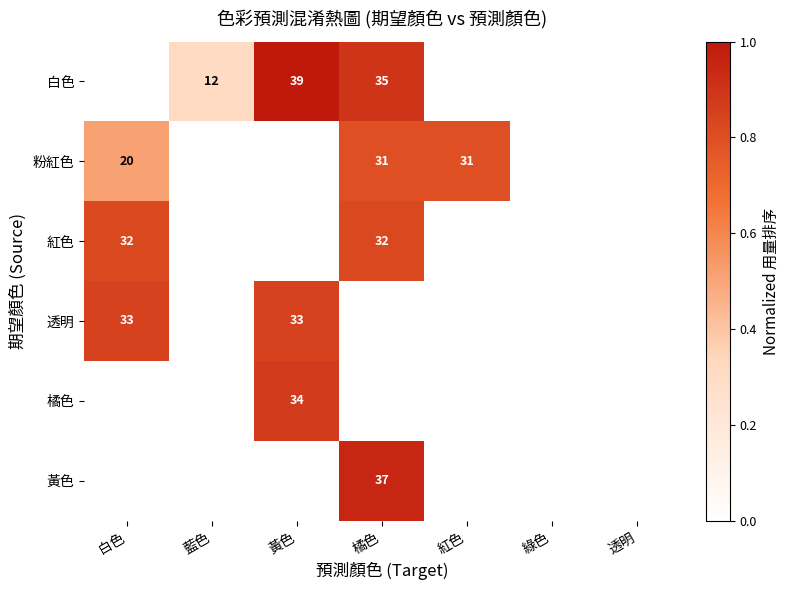

At which category is the sum across all series the highest?

橘色